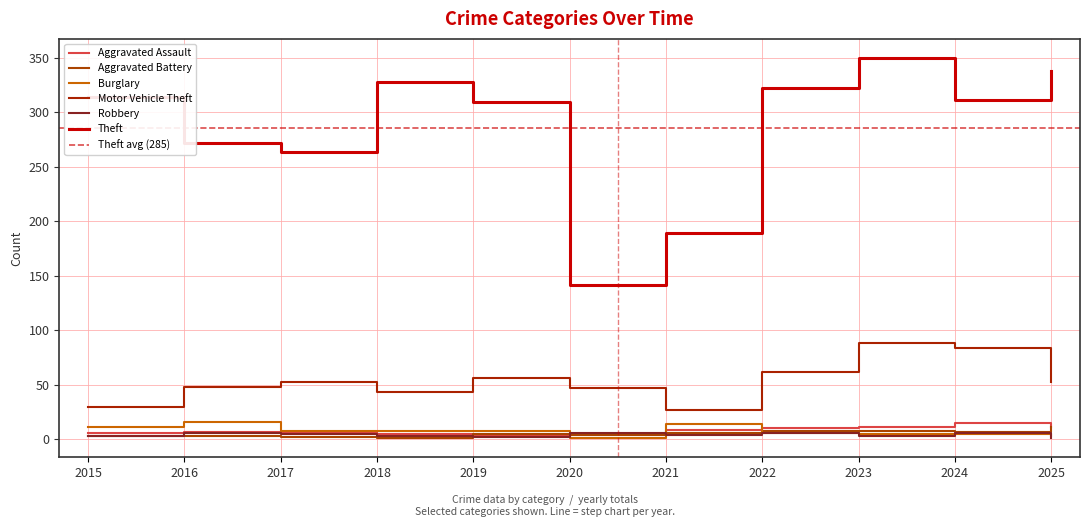

What is the sum of the Theft values at 2022 and 2017?

586